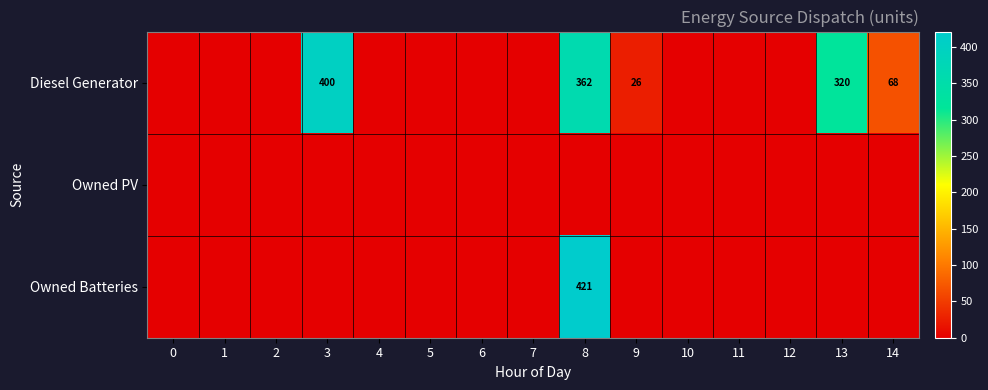

True or false: Diesel Generator has a value of 236 at 8.

False